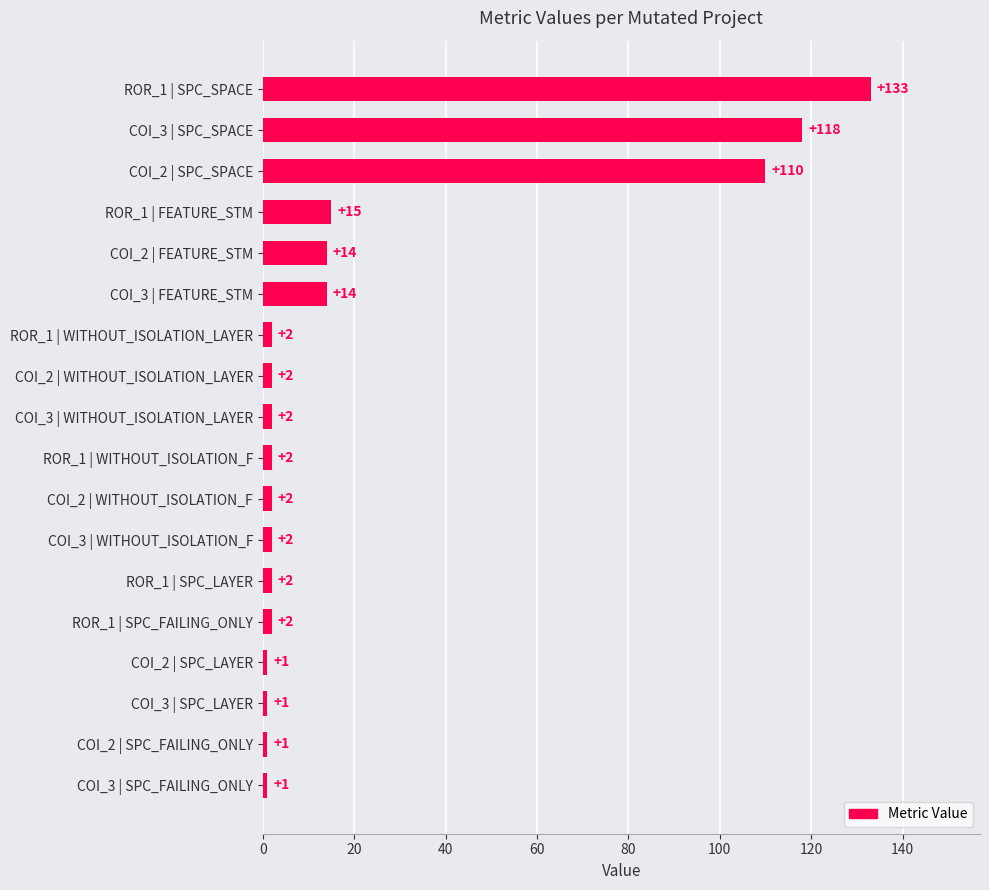

The chart shows a value of 14 at COI_3 | FEATURE_STM. True or false?

True